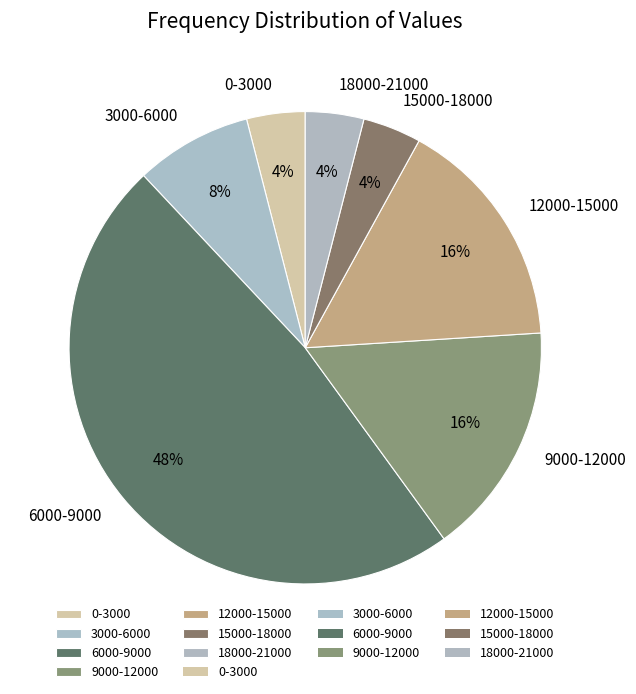

How many slices are in this pie chart?

7